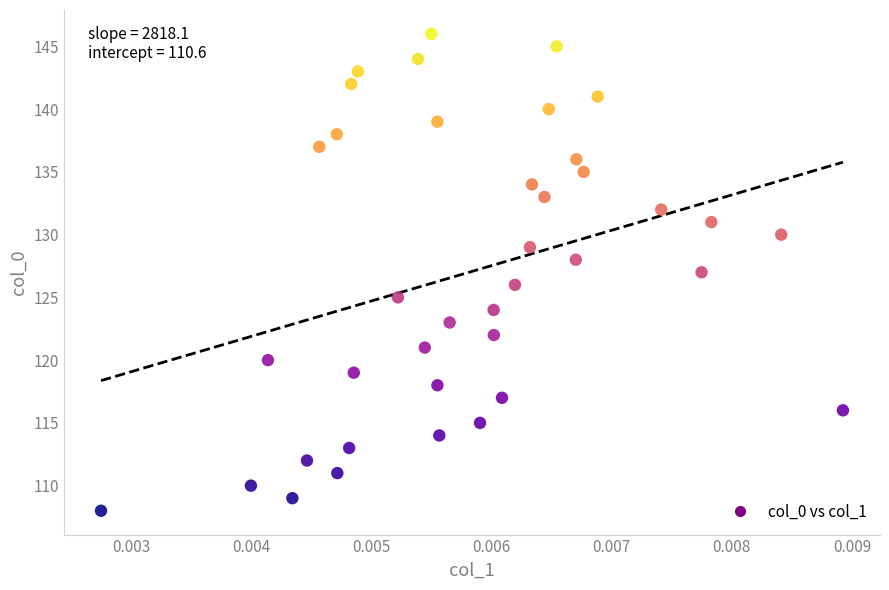

What is the range of Y values (max minus min)?

38